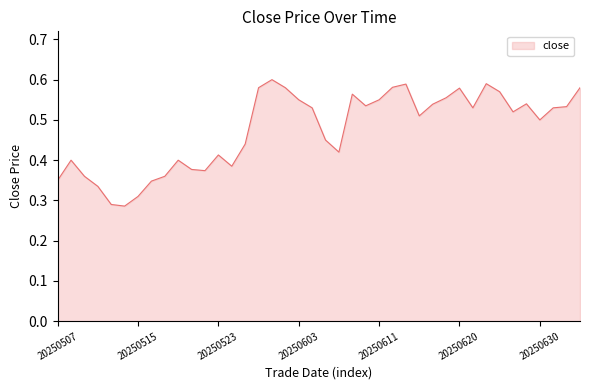

What is the maximum value shown in the chart?

0.6